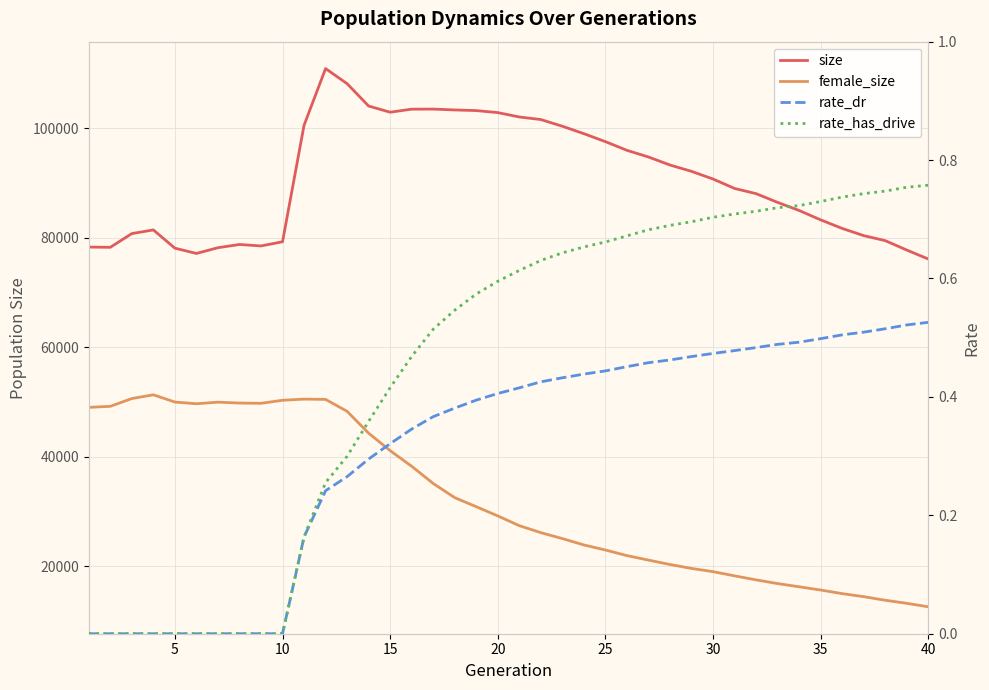

Reading left to right, what are all the values shown in this chart?

size: 78297.0	78254.0	80763.0	81430.0	78098.0	77131.0	78181.0	78771.0	78506.0	79266.0	100551.0	110915.0	108154.0	104068.0	102942.0	103500.0	103512.0	103355.0	103239.0	102869.0	102069.0	101601.0	100378.0	99020.0	97560.0	95975.0	94755.0	93289.0	92134.0	90730.0	89008.0	88058.0	86459.0	84980.0	83266.0	81701.0	80384.0	79471.0	77747.0	76110.0
female_size: 49004.0	49197.0	50617.0	51302.0	49978.0	49670.0	49955.0	49797.0	49748.0	50305.0	50513.0	50464.0	48281.0	44289.0	41093.0	38242.0	35096.0	32505.0	30853.0	29167.0	27388.0	26115.0	25027.0	23863.0	22939.0	21918.0	21096.0	20292.0	19576.0	18981.0	18219.0	17482.0	16803.0	16221.0	15625.0	14967.0	14415.0	13755.0	13197.0	12561.0
rate_dr: 0.0	0.0	0.0	0.0	0.0	0.0	0.0	0.0	0.0	0.0	0.2	0.2	0.3	0.3	0.3	0.3	0.4	0.4	0.4	0.4	0.4	0.4	0.4	0.4	0.4	0.5	0.5	0.5	0.5	0.5	0.5	0.5	0.5	0.5	0.5	0.5	0.5	0.5	0.5	0.5
rate_has_drive: 0.0	0.0	0.0	0.0	0.0	0.0	0.0	0.0	0.0	0.0	0.2	0.3	0.3	0.4	0.4	0.5	0.5	0.5	0.6	0.6	0.6	0.6	0.6	0.7	0.7	0.7	0.7	0.7	0.7	0.7	0.7	0.7	0.7	0.7	0.7	0.7	0.7	0.7	0.8	0.8